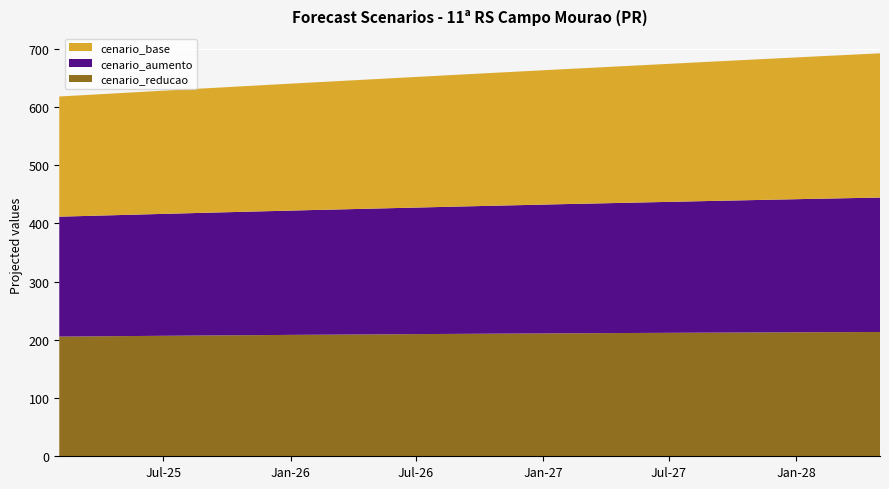

Reading left to right, what are all the values shown in this chart?

cenario_reducao: 205.5	205.7	206.0	206.3	206.6	206.9	207.1	207.4	207.7	207.9	208.2	208.4	208.7	208.8	209.1	209.3	209.5	209.7	210.0	210.2	210.4	210.6	210.8	211.0	211.2	211.3	211.5	211.6	211.8	212.0	212.1	212.3	212.5	212.6	212.8	212.9	213.1	213.1	213.3	213.4
cenario_aumento: 205.9	206.5	207.3	207.9	208.6	209.3	210.0	210.7	211.4	212.1	212.7	213.4	214.1	214.7	215.3	216.0	216.6	217.3	217.9	218.6	219.2	219.9	220.5	221.2	221.8	222.3	223.0	223.6	224.2	224.8	225.5	226.1	226.7	227.3	227.9	228.5	229.1	229.7	230.3	230.8
cenario_base: 206.3	207.3	208.4	209.4	210.5	211.5	212.6	213.7	214.7	215.8	216.9	217.9	219.0	220.0	221.1	222.1	223.2	224.3	225.3	226.4	227.5	228.5	229.6	230.7	231.8	232.7	233.8	234.9	235.9	237.0	238.1	239.2	240.2	241.3	242.3	243.4	244.5	245.5	246.6	247.6